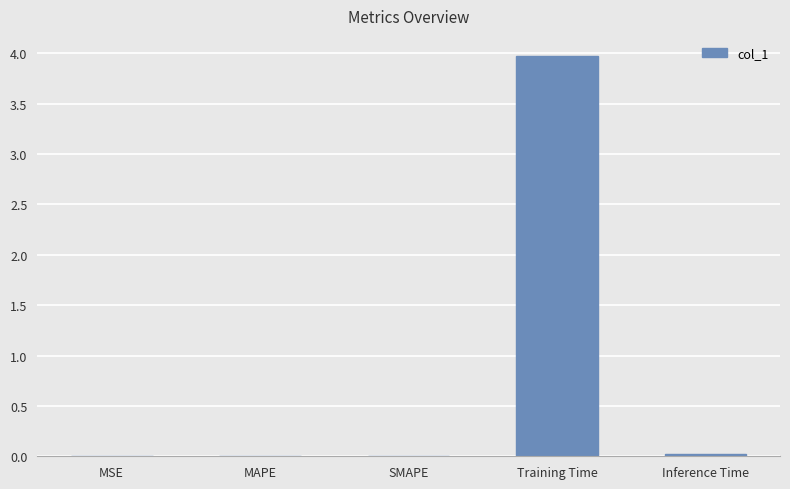

Are the bars grouped side by side (vs. stacked)?

No